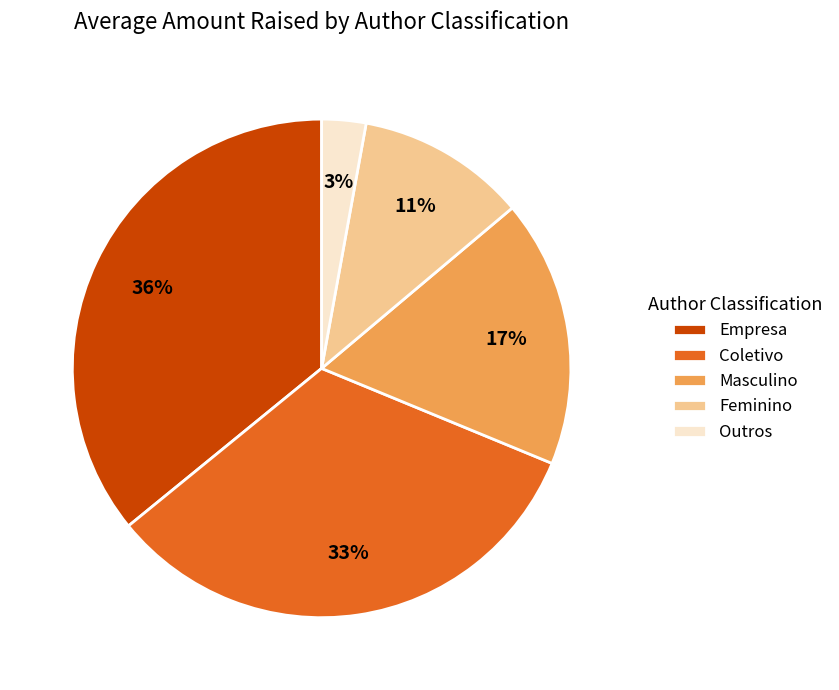

Between Masculino and Feminino, which is larger?

Masculino